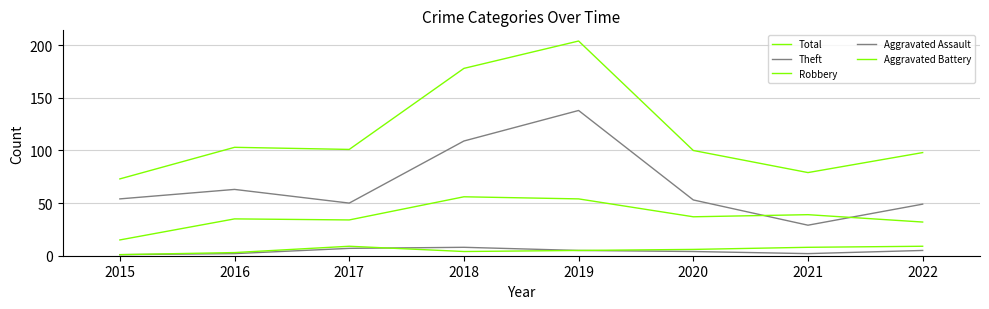

Reading right to left, transcribe all the data shown in this chart.

Total: 98	79	100	204	178	101	103	73
Theft: 49	29	53	138	109	50	63	54
Robbery: 32	39	37	54	56	34	35	15
Aggravated Assault: 5	2	4	5	8	7	2	1
Aggravated Battery: 9	8	6	5	4	9	3	1